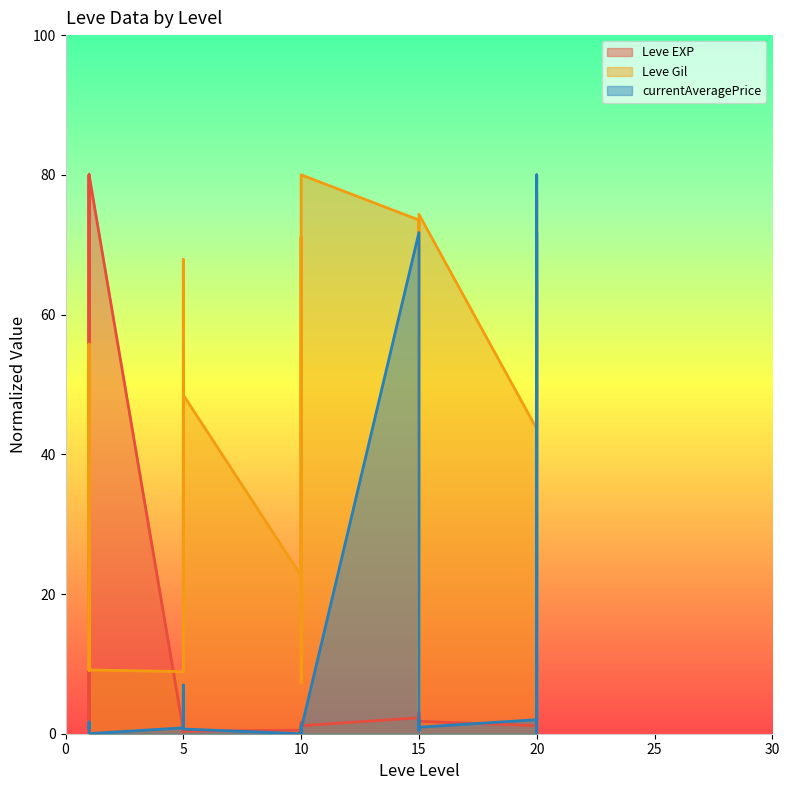

What is the value of the currentAveragePrice point at the 6th from the left?

0.8